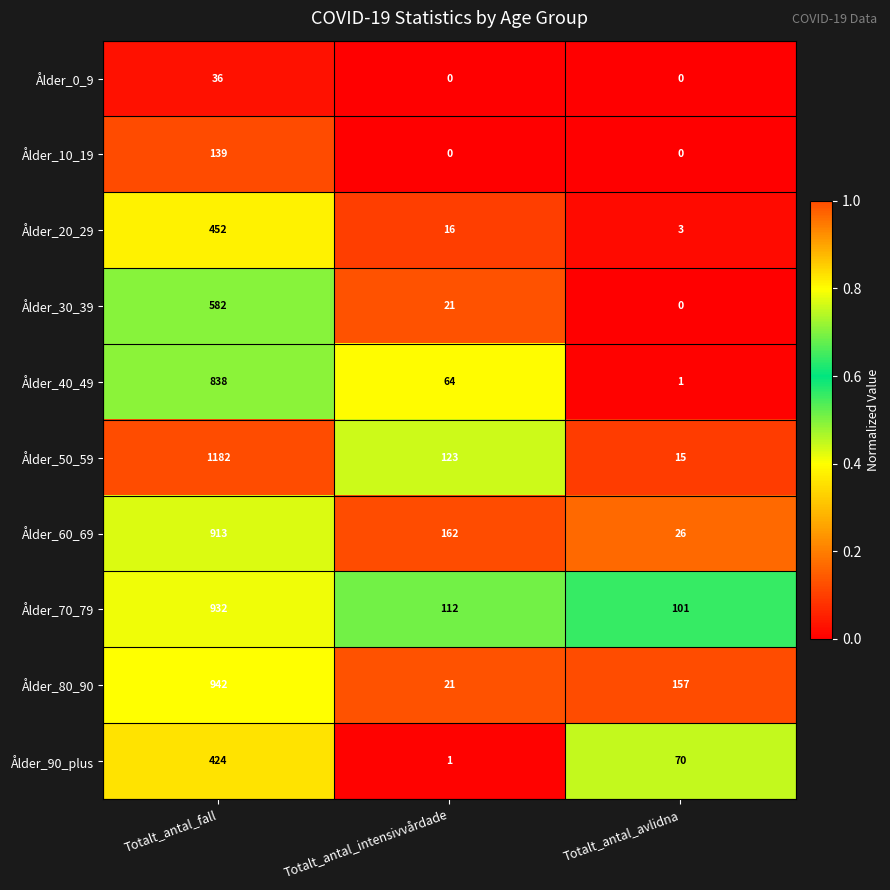

Which series has the widest spread of values?

Ålder_50_59